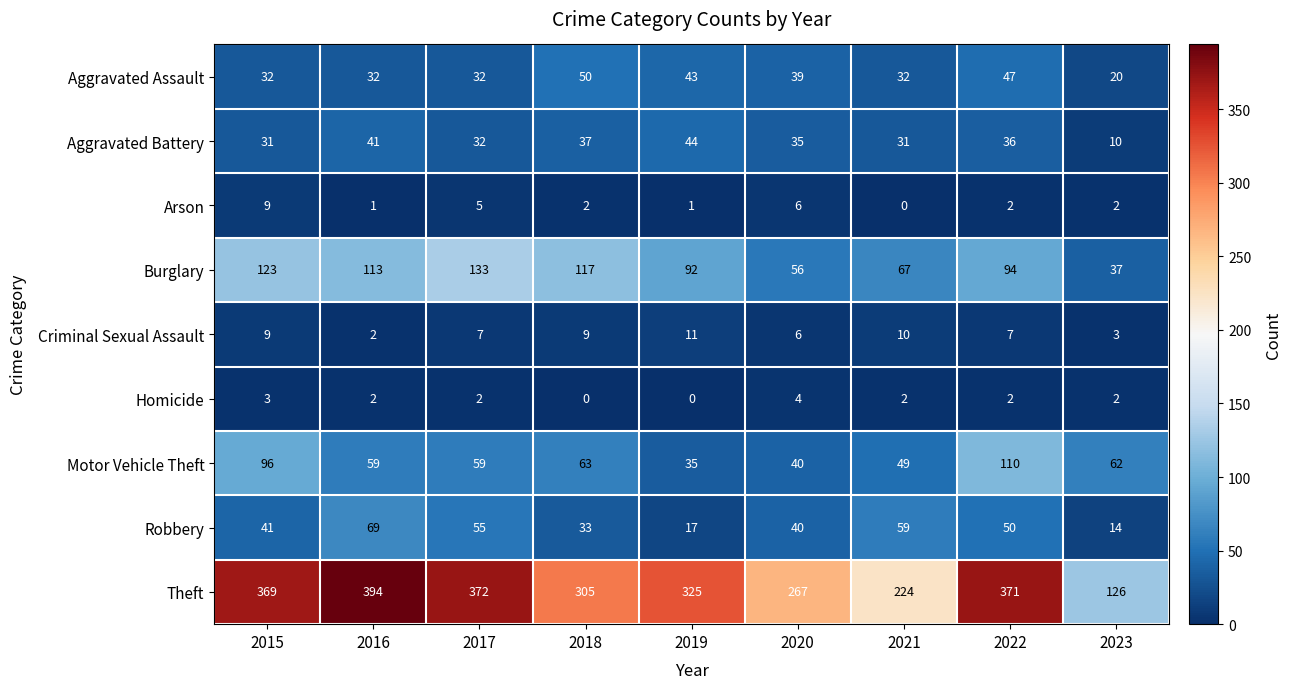

How many categories are shown in the chart?

9